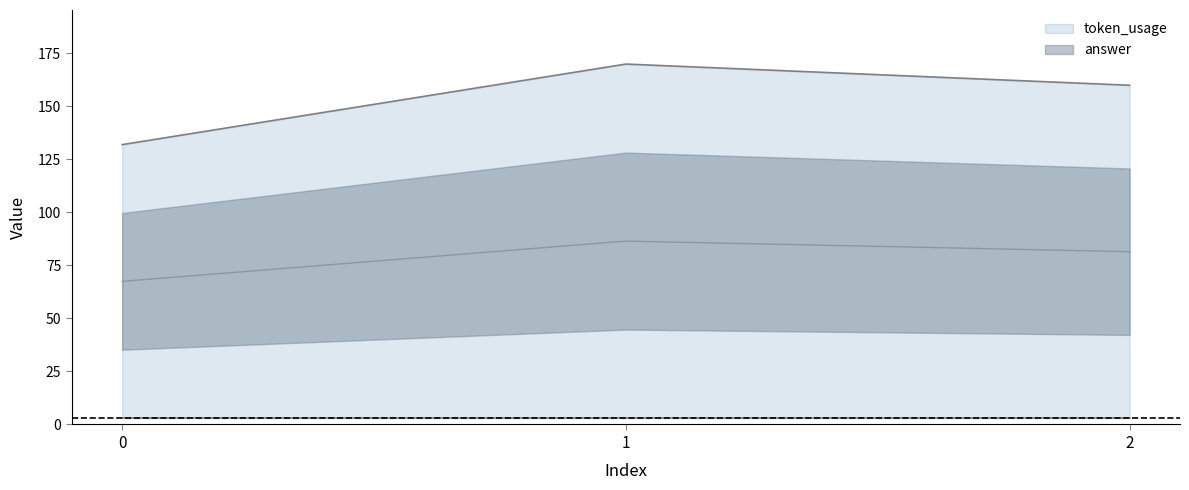

How many data points are less than 160?

1